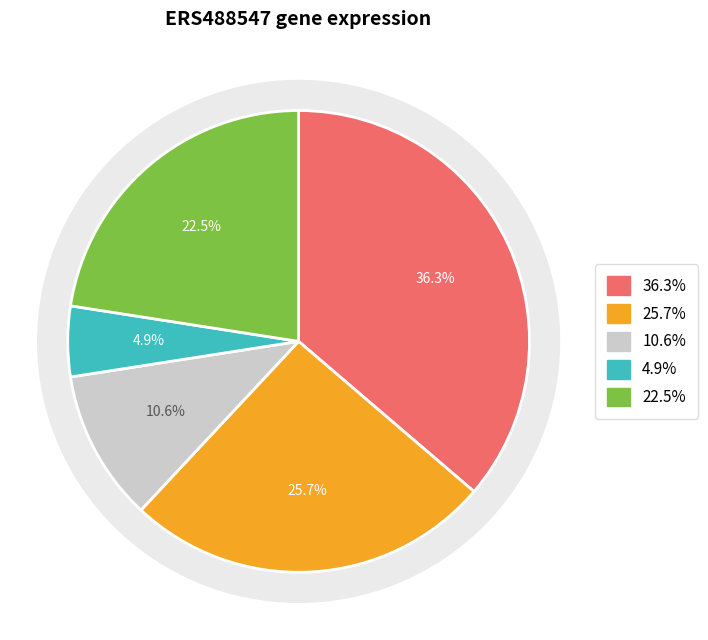

What percentage is NOT represented by P9301_00191?

95.1%